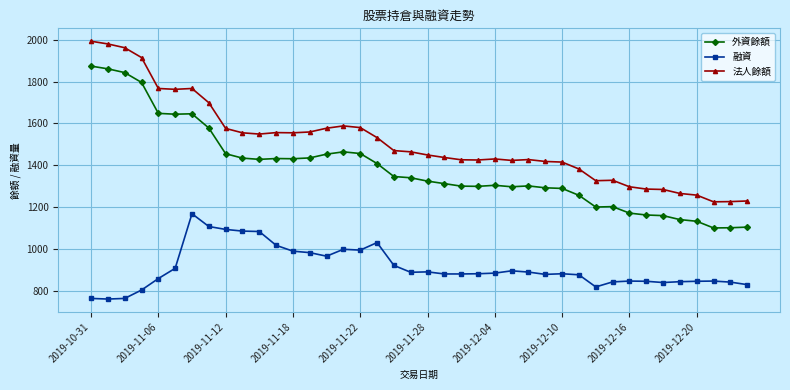

Which series has the largest range (max minus min)?

外資餘額